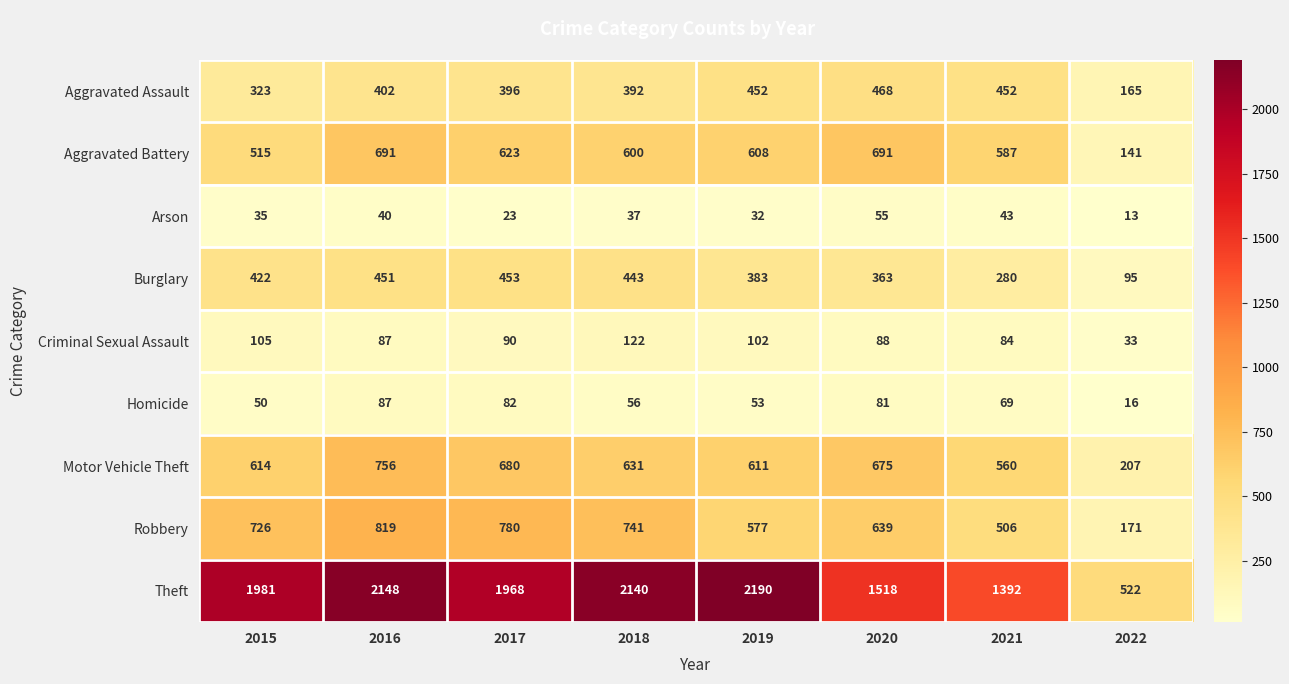

How many distinct data groups are displayed?

9